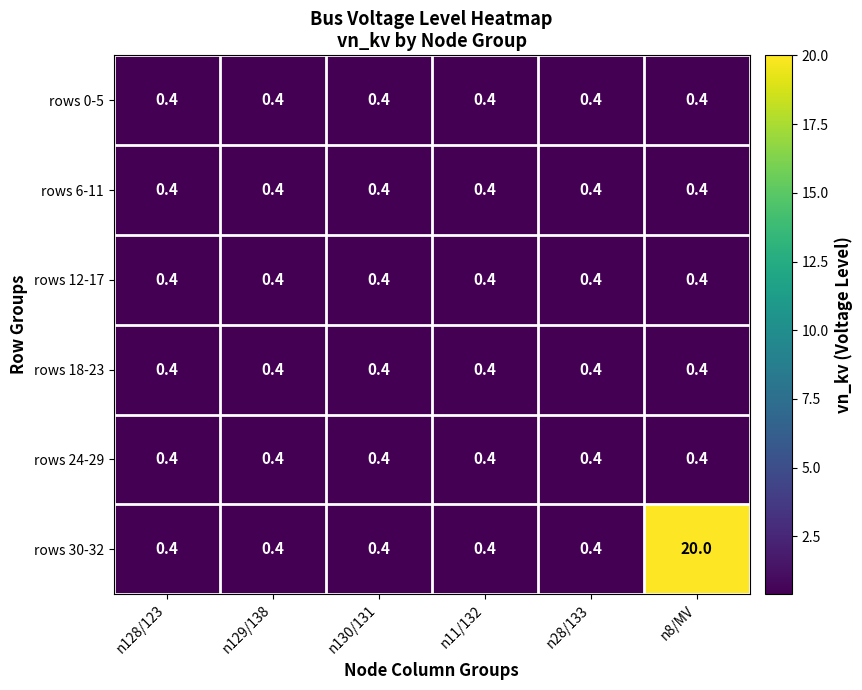

Which series changed the most between n129/138 and n8/MV?

rows 30-32